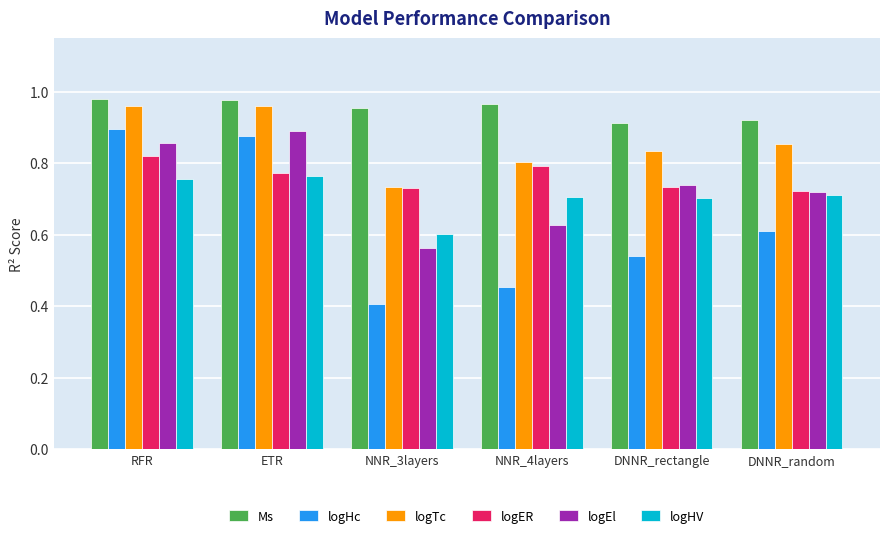

Which series has the widest spread of values?

logHc